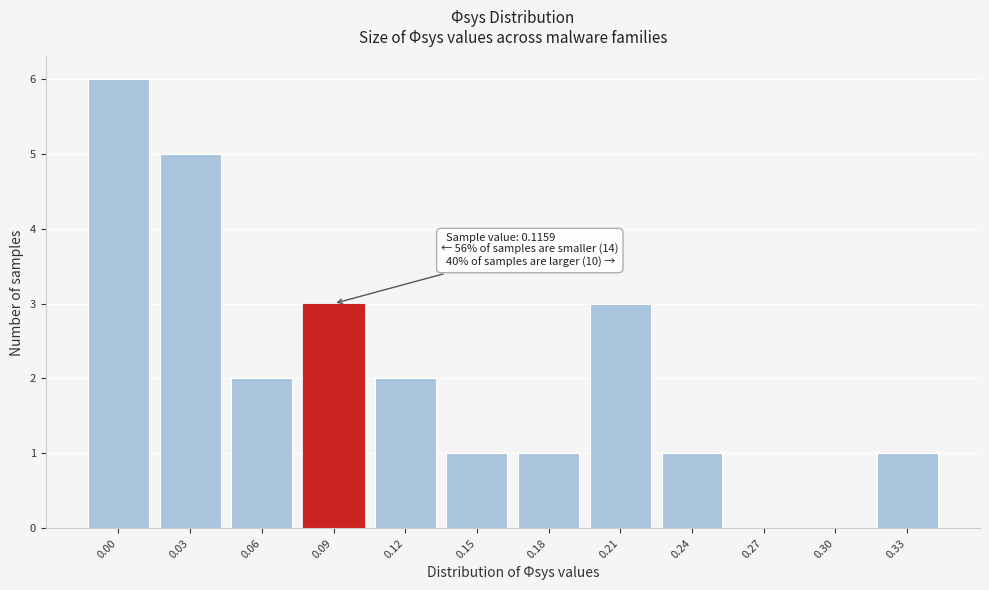

Reading right to left, what are all the values shown in this chart?

0.33=1	0.30=0	0.27=0	0.24=1	0.21=3	0.18=1	0.15=1	0.12=2	0.09=3	0.06=2	0.03=5	0.00=6